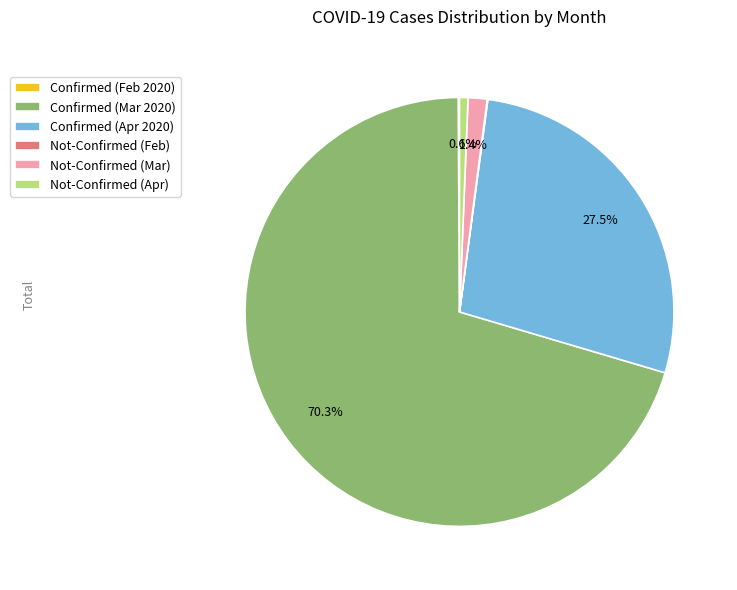

Which category has the biggest portion of the pie?

Confirmed (Mar 2020)